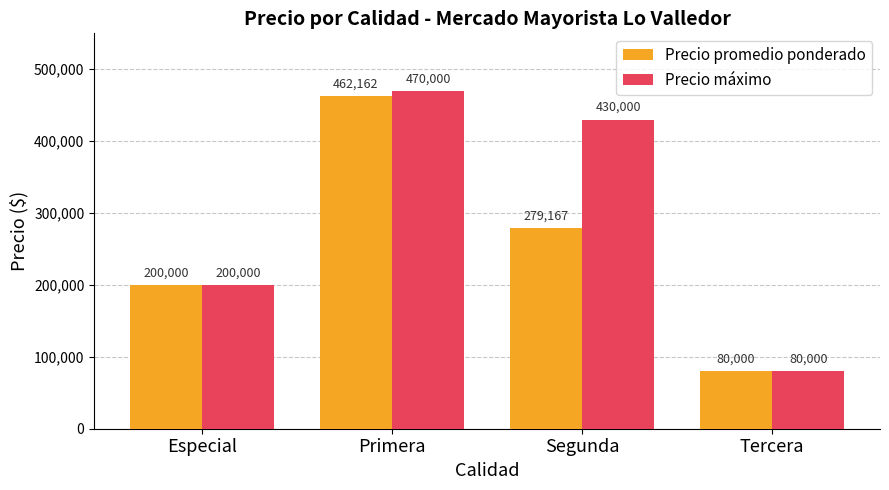

How many distinct data groups are displayed?

2